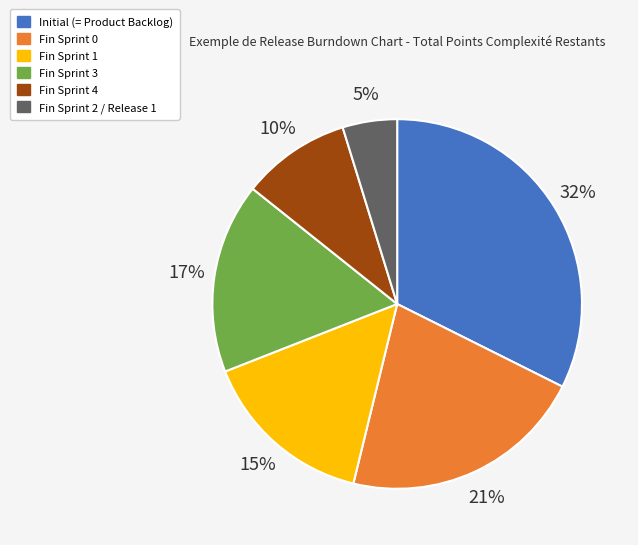

Do Fin Sprint 1 and Fin Sprint 4 together represent more than half of the pie?

No